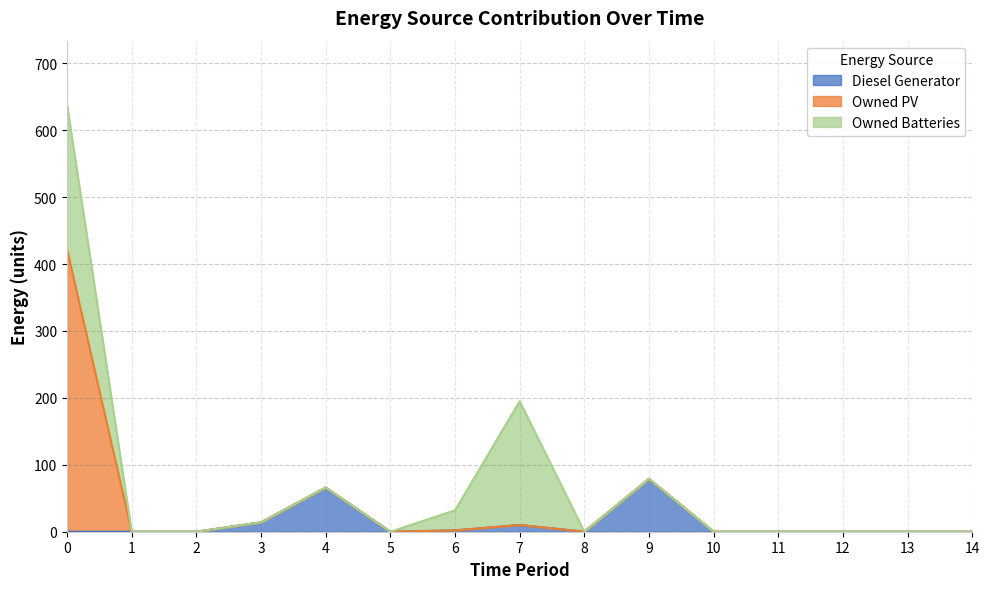

Does the chart display data point markers on the line(s)?

No